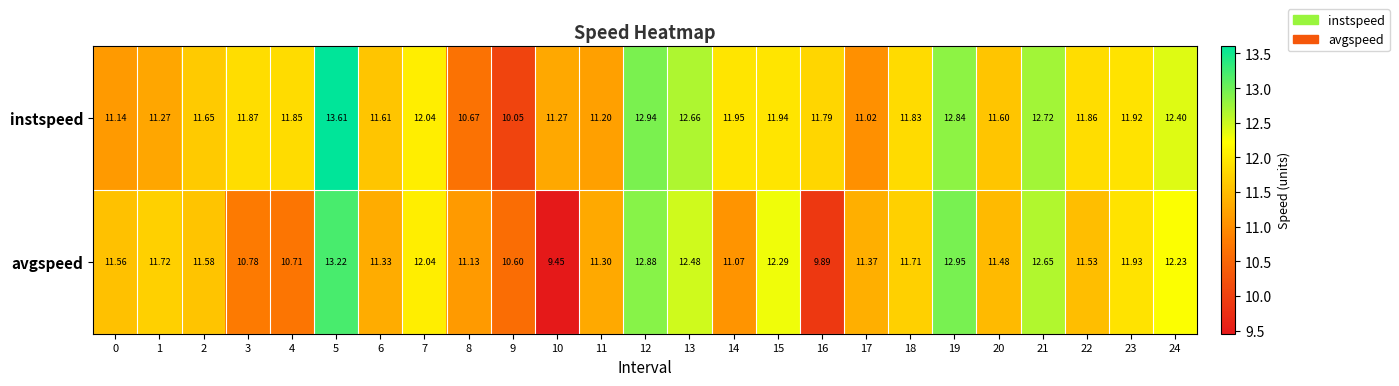

Rank the series by their average value, from highest to lowest.

instspeed, avgspeed